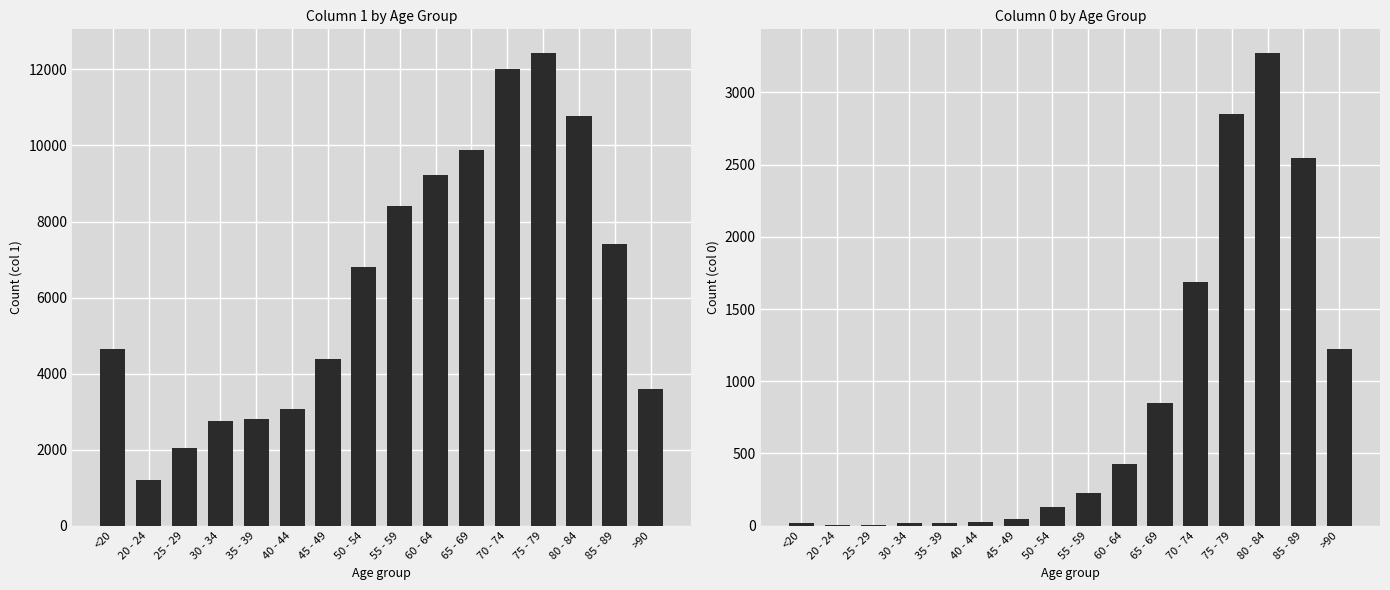

What are all the series names shown in the legend?

1, 0